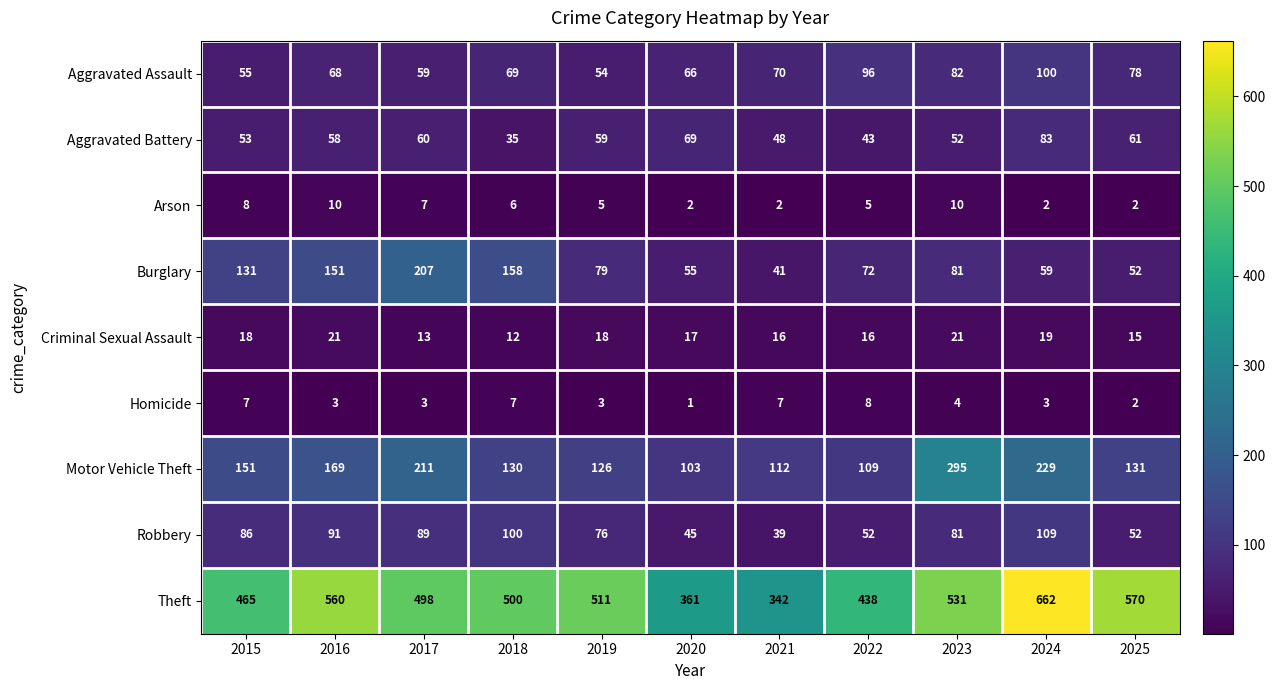

Between 2016 and 2017, which series saw the biggest shift?

Theft